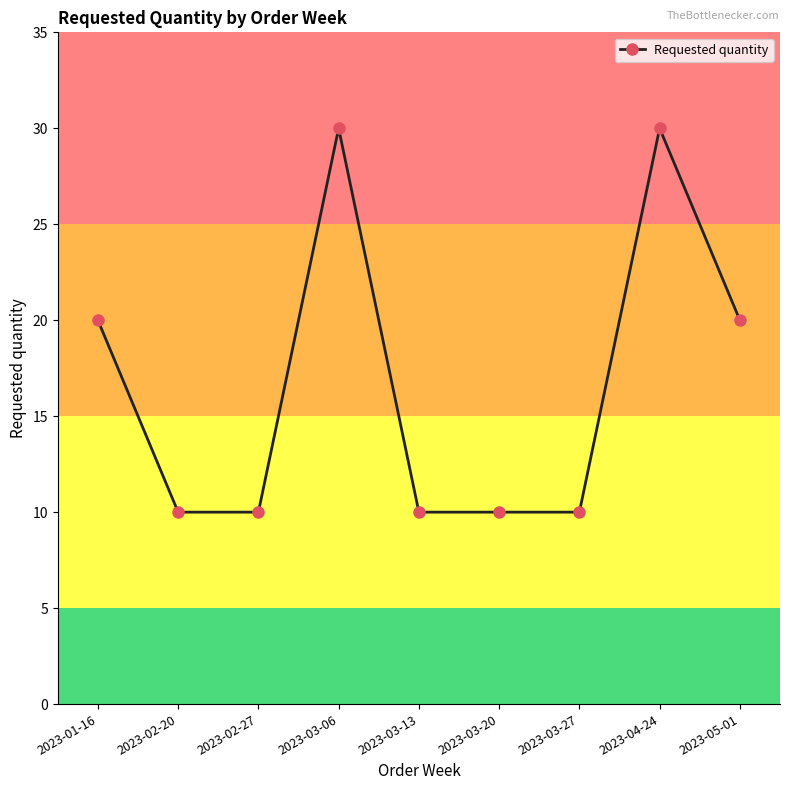

Where is the first local maximum?

2023-03-06